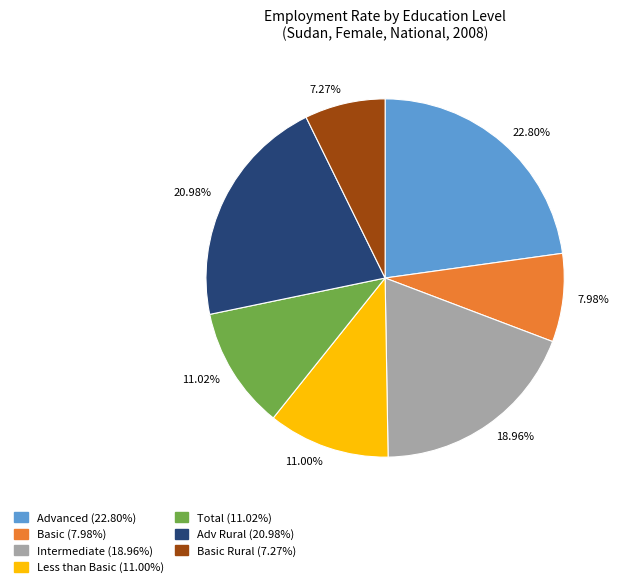

Do 11.00% and 7.27% together represent more than half of the pie?

No